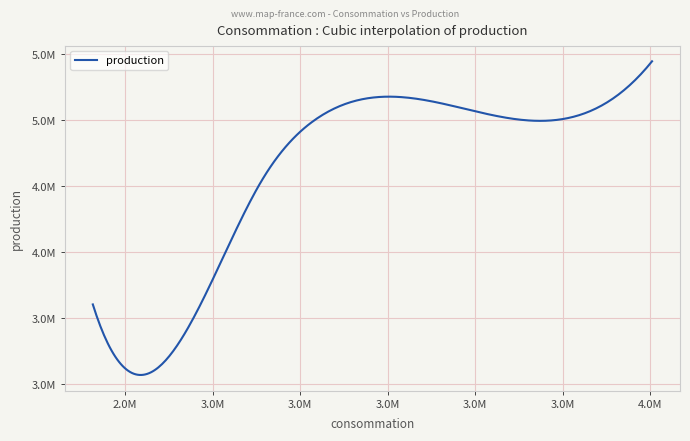

True or false: there are more than 1 points higher than both neighbors.

False